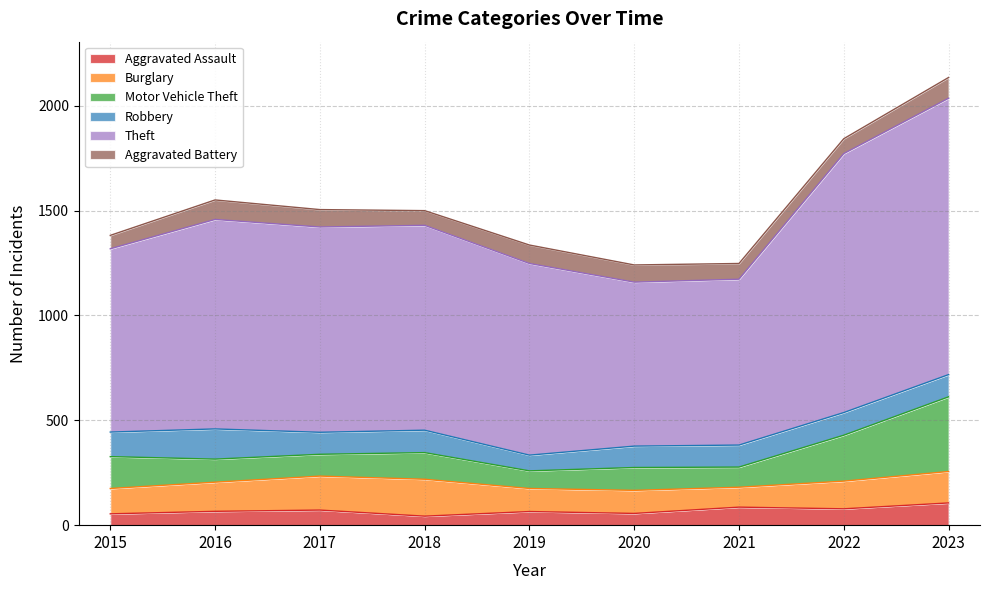

What is the minimum value for Theft?

782